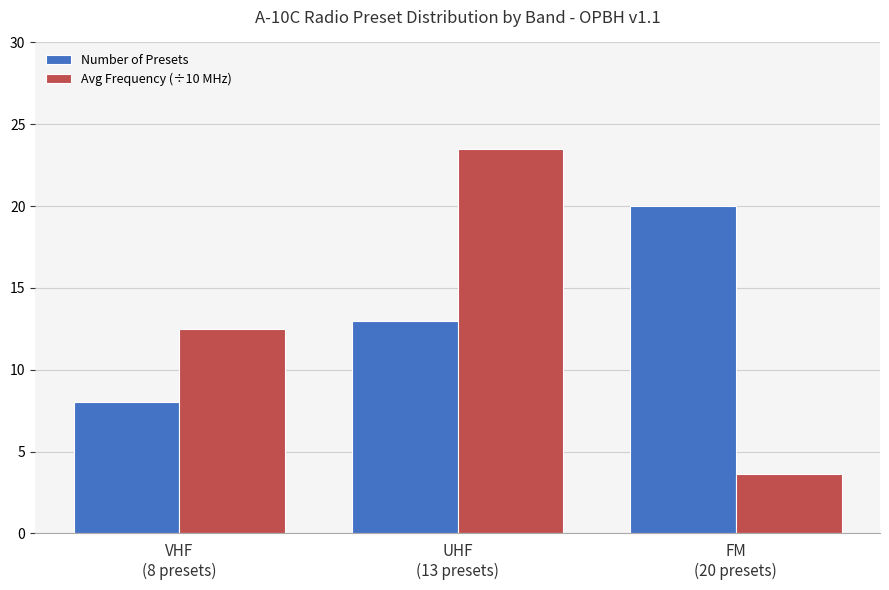

The value of Number of Presets at VHF
(8 presets) is 8.0. True or false?

True